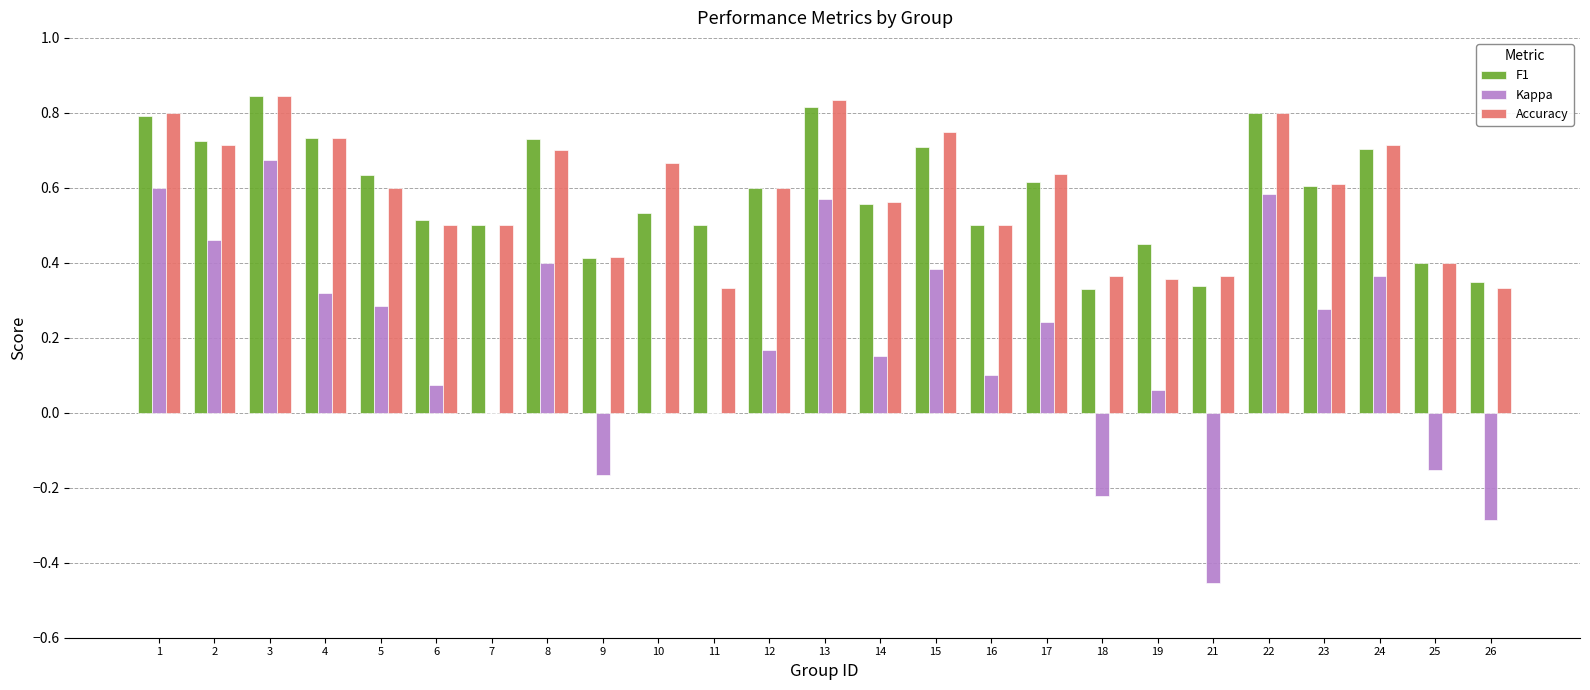

How many series are shown in this chart?

3